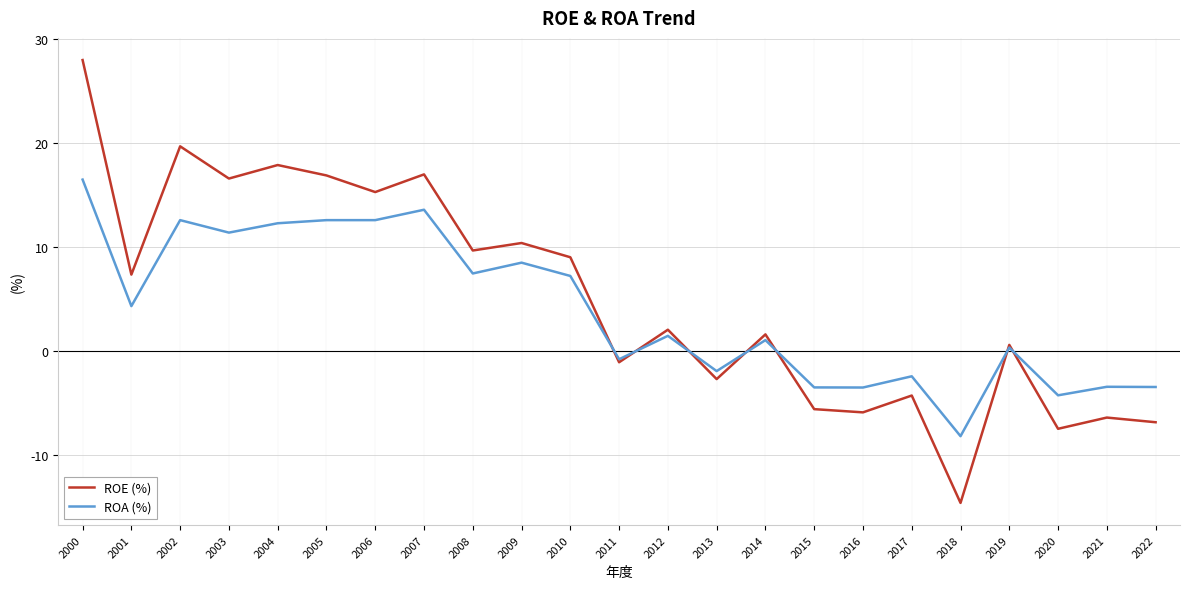

At which category is the sum across all series the highest?

2000